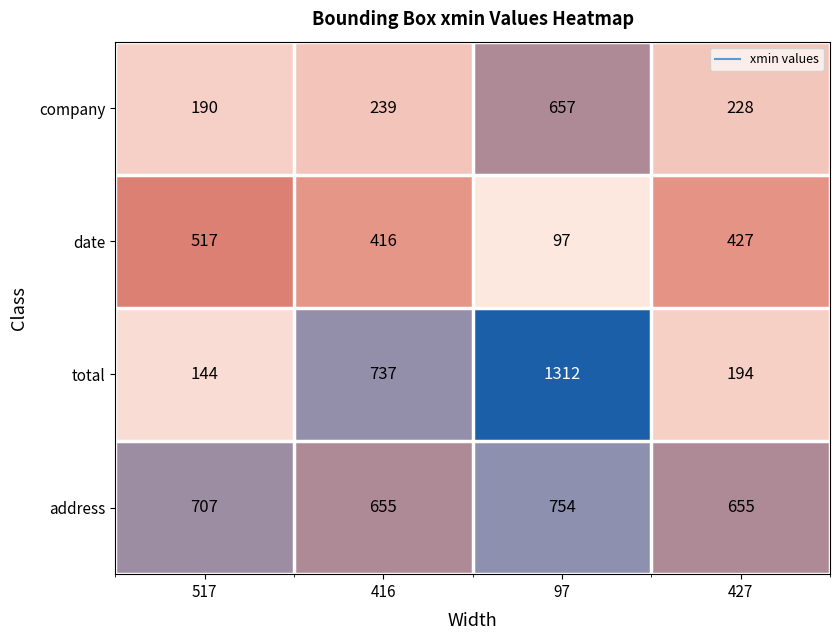

Count the number of data series in this chart.

4